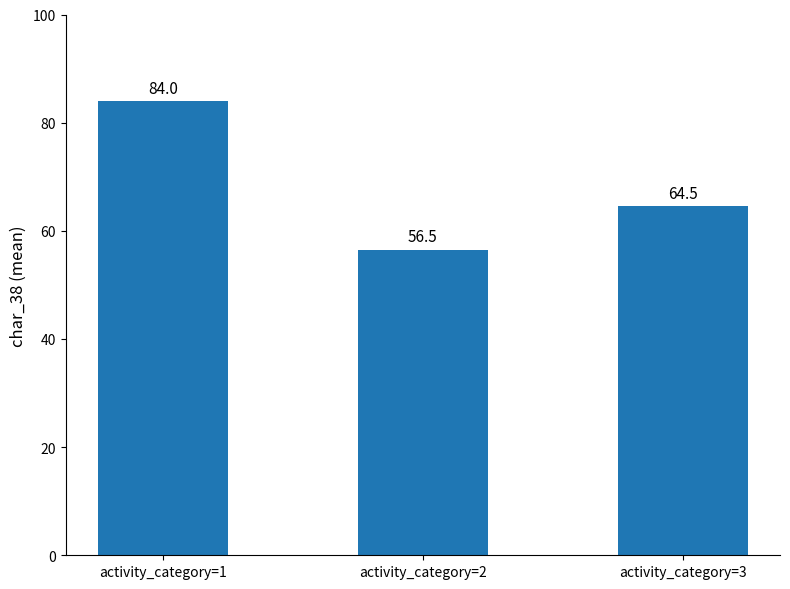

How many data points does each series have?

3